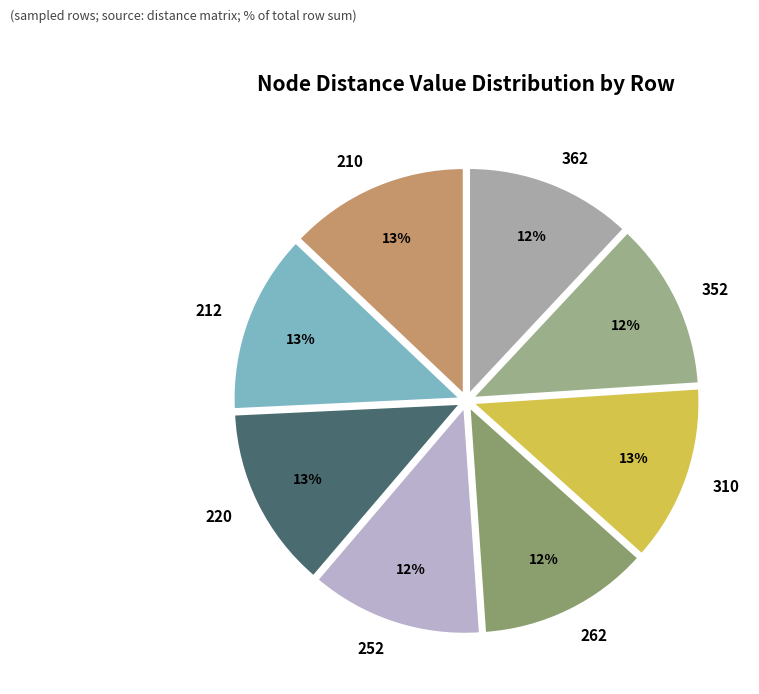

True or false: 220 accounts for 1% of the total.

False